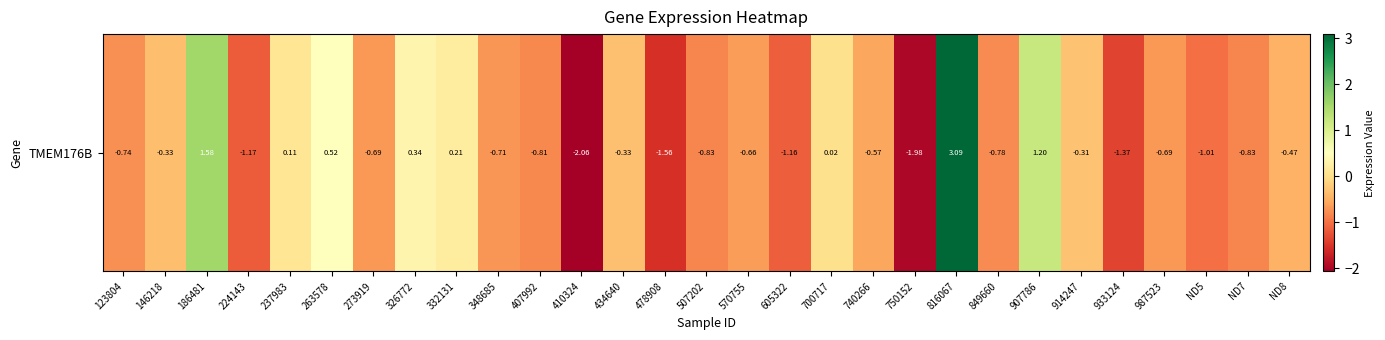

True or false: the data shows 1.6 at 186481.

True